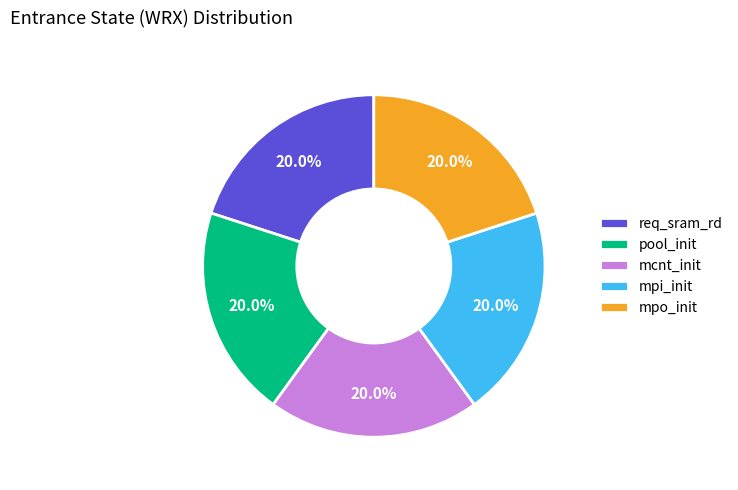

Is mcnt_init the majority of the pie?

No